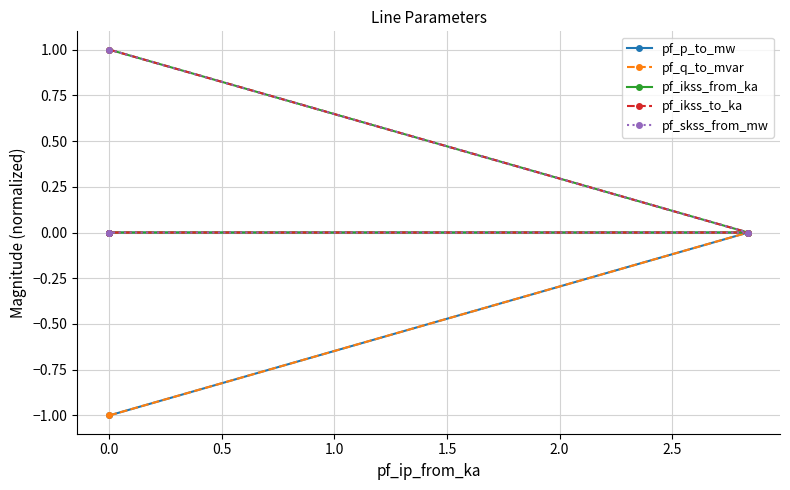

True or false: pf_ikss_to_ka and pf_ikss_from_ka cross at least once.

False